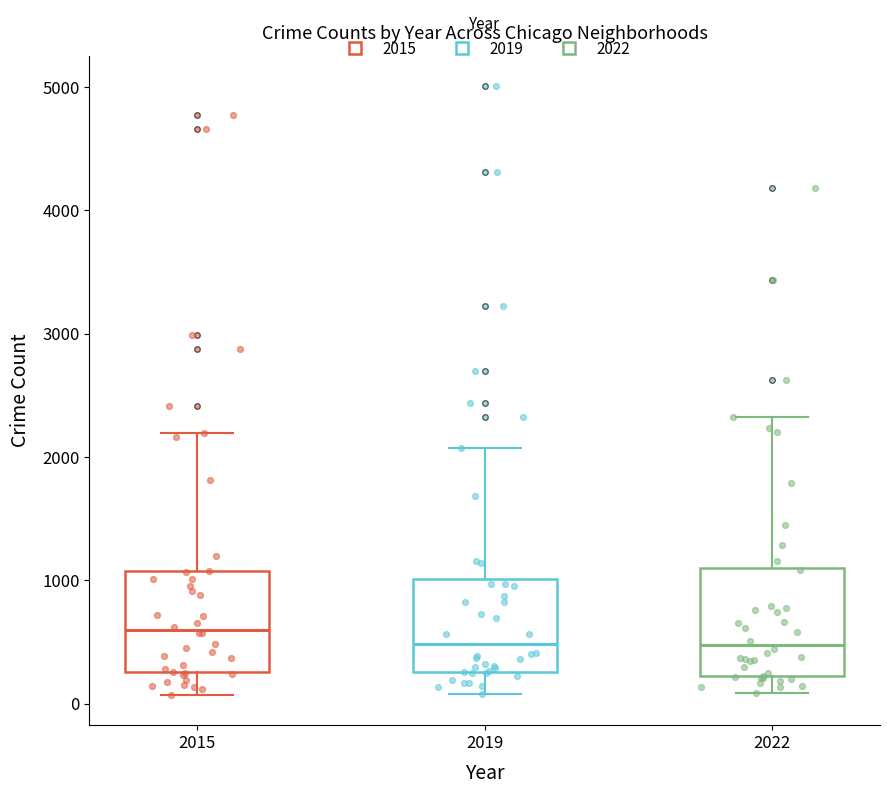

Reading left to right, read every box against the y-axis: the position of its median line, the range the box covers, and the ends of its whiskers. The values are not printed on the chart, so give them approximately, as read against the axis.

2015: median 600, box 300 to 1100, whiskers 100 to 2200
2019: median 500, box 300 to 1000, whiskers 100 to 2100
2022: median 500, box 200 to 1100, whiskers 100 to 2300